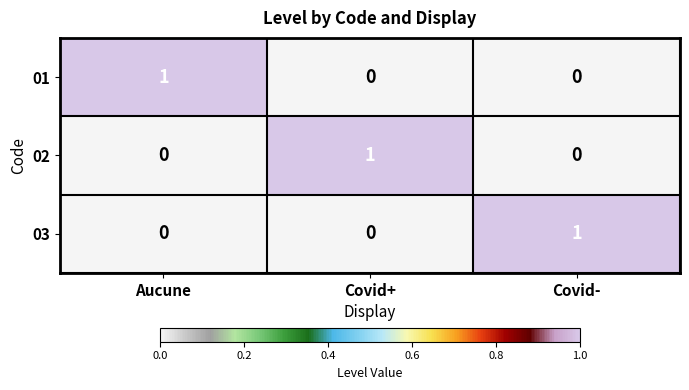

The value of 03 at Aucune is 0. True or false?

True